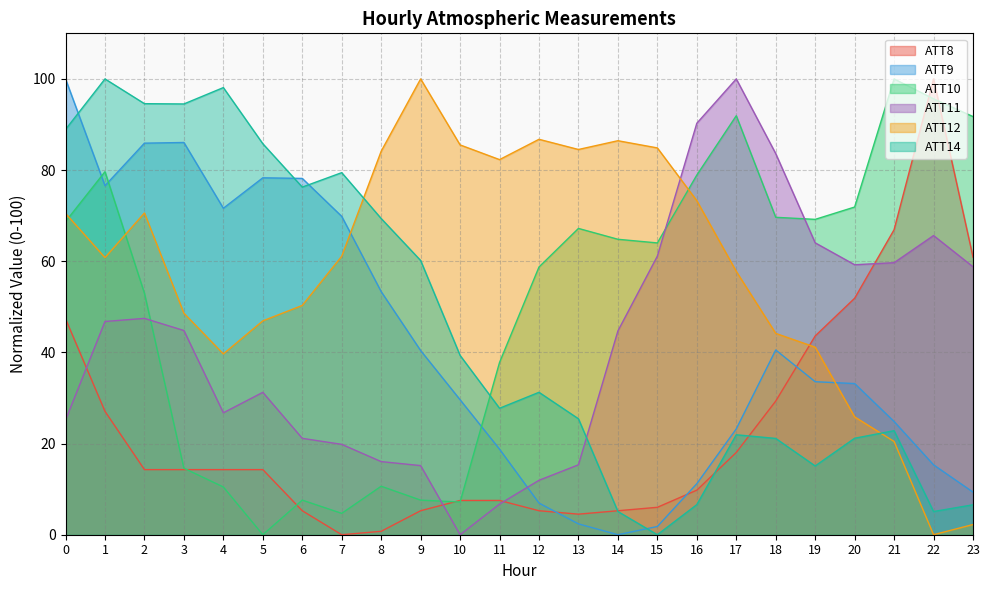

Where do ATT14 and ATT9 first cross each other?

0 and 1